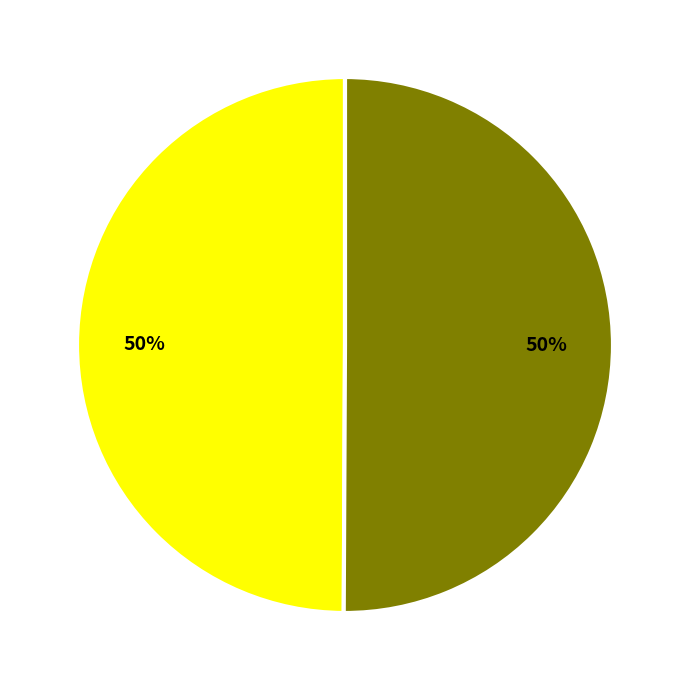

To the nearest percent, what is the average slice percentage?

50%